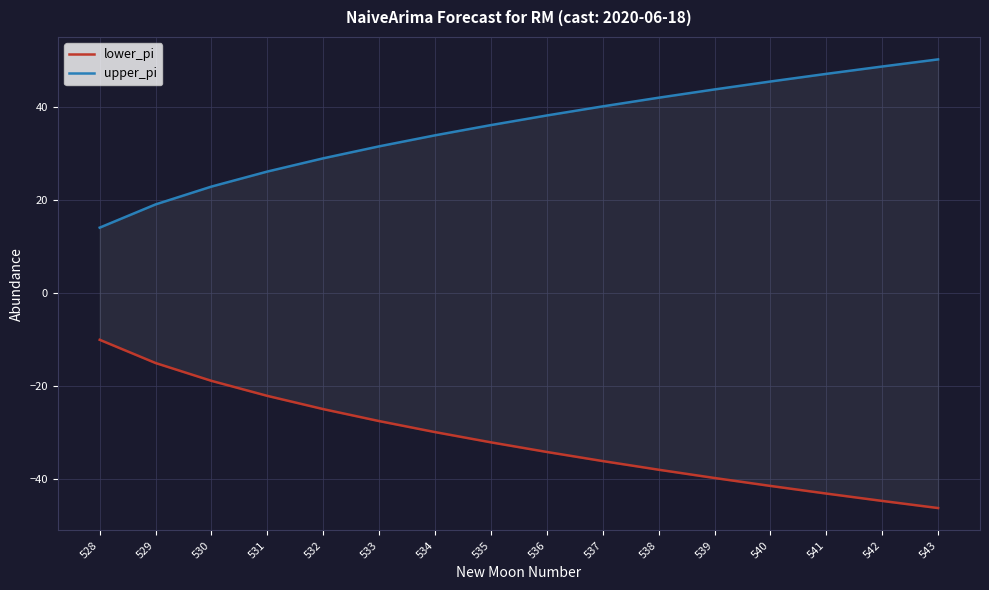

True or false: lower_pi has a value of -39.7 at 539.

True